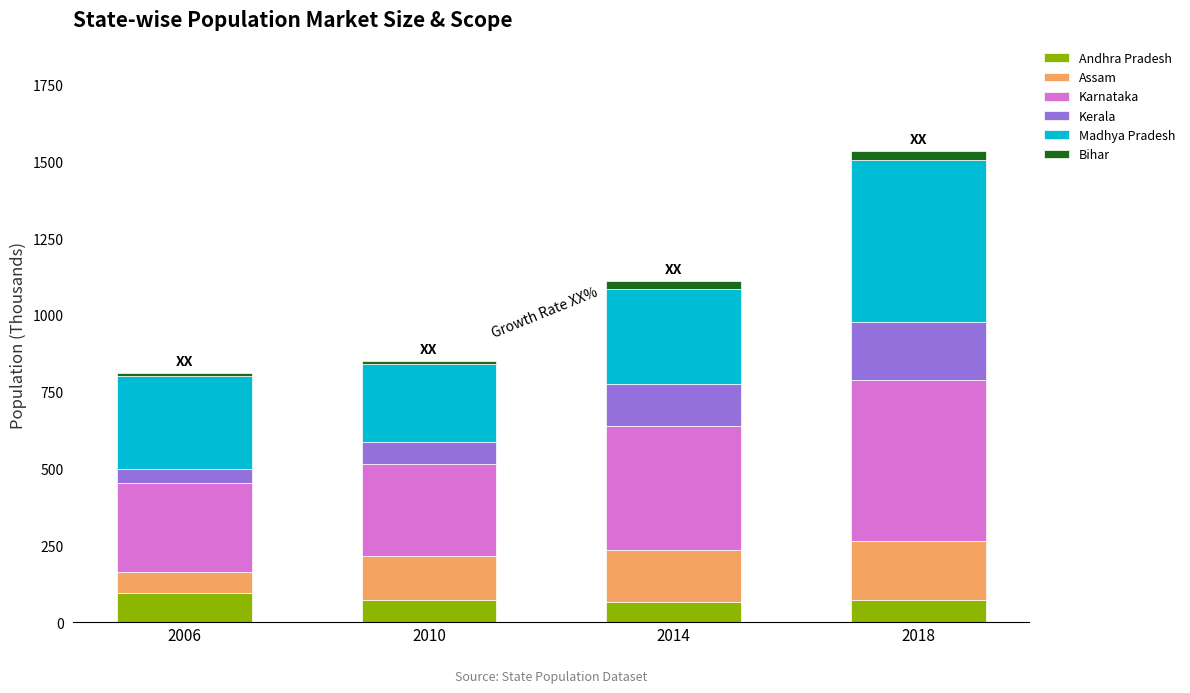

What is the average value of the Andhra Pradesh series?

77